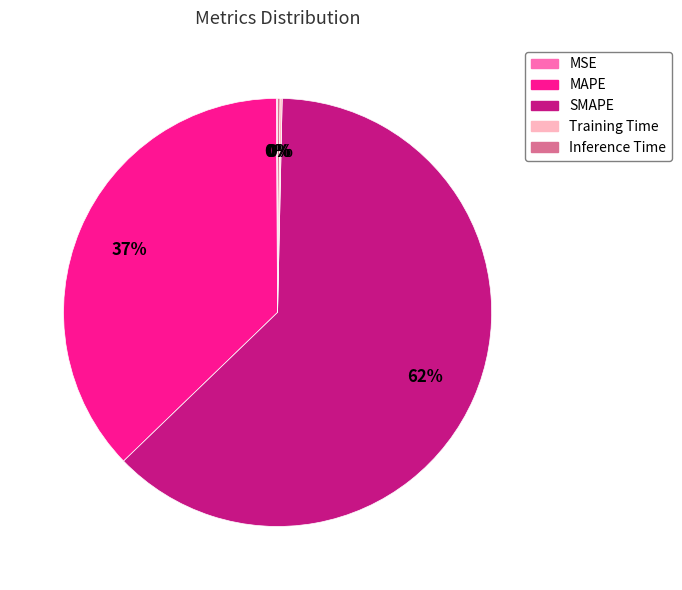

To the nearest percent, what percentage of the pie is MAPE?

37%